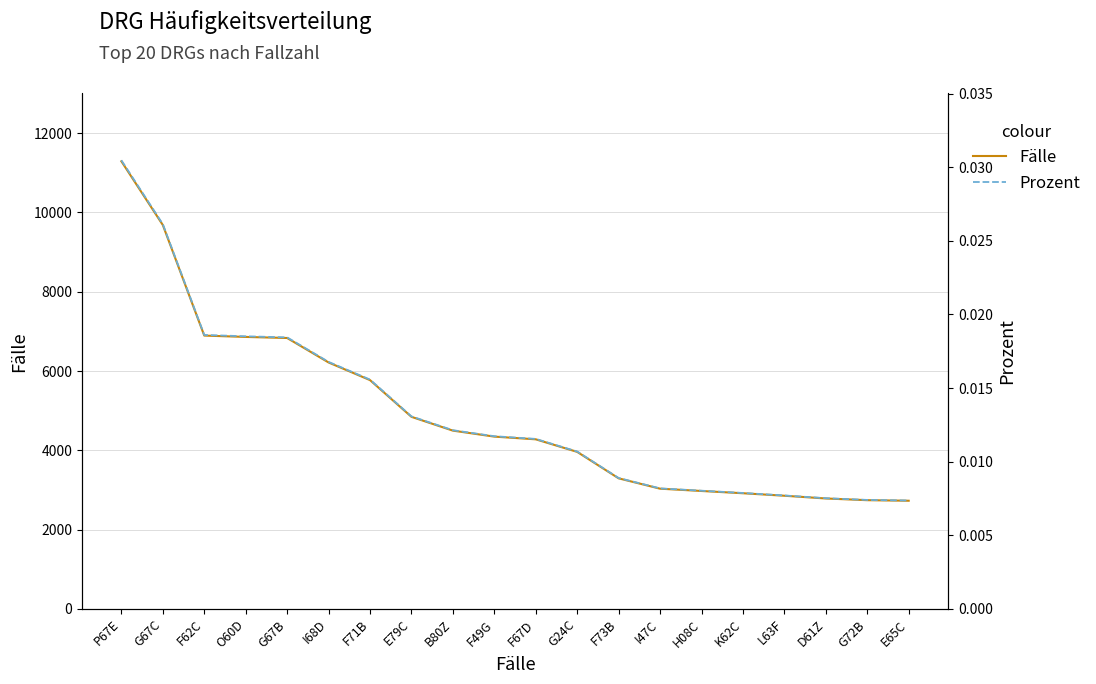

The value of Prozent at H08C is 0.0. True or false?

True